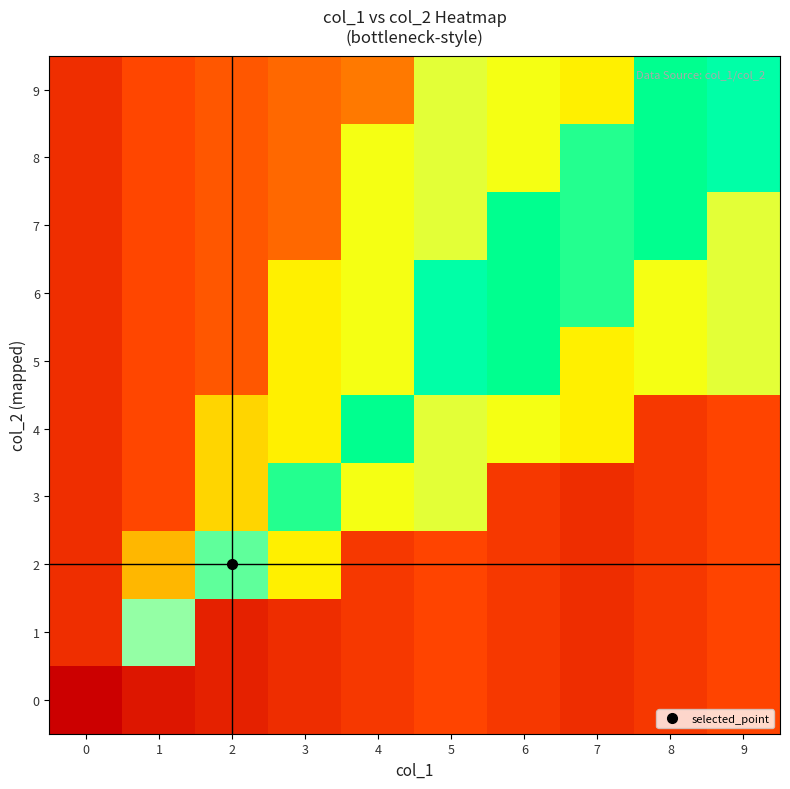

Reading left to right, list all the values displayed in this chart.

0: 0=0.0	1=0.1	2=0.1	3=0.1	4=0.2	5=0.2	6=0.2	7=0.1	8=0.2	9=0.2
1: 0=0.1	1=0.7	2=0.1	3=0.1	4=0.2	5=0.2	6=0.2	7=0.1	8=0.2	9=0.2
2: 0=0.1	1=0.4	2=0.7	3=0.5	4=0.2	5=0.2	6=0.2	7=0.1	8=0.2	9=0.2
3: 0=0.1	1=0.2	2=0.4	3=0.7	4=0.5	5=0.5	6=0.2	7=0.1	8=0.2	9=0.2
4: 0=0.1	1=0.2	2=0.4	3=0.5	4=0.8	5=0.5	6=0.5	7=0.5	8=0.2	9=0.2
5: 0=0.1	1=0.2	2=0.2	3=0.5	4=0.5	5=0.8	6=0.8	7=0.5	8=0.5	9=0.5
6: 0=0.1	1=0.2	2=0.2	3=0.5	4=0.5	5=0.8	6=0.8	7=0.7	8=0.5	9=0.5
7: 0=0.1	1=0.2	2=0.2	3=0.3	4=0.5	5=0.5	6=0.8	7=0.7	8=0.8	9=0.5
8: 0=0.1	1=0.2	2=0.2	3=0.3	4=0.5	5=0.5	6=0.5	7=0.7	8=0.8	9=0.8
9: 0=0.1	1=0.2	2=0.2	3=0.3	4=0.3	5=0.5	6=0.5	7=0.5	8=0.8	9=0.8